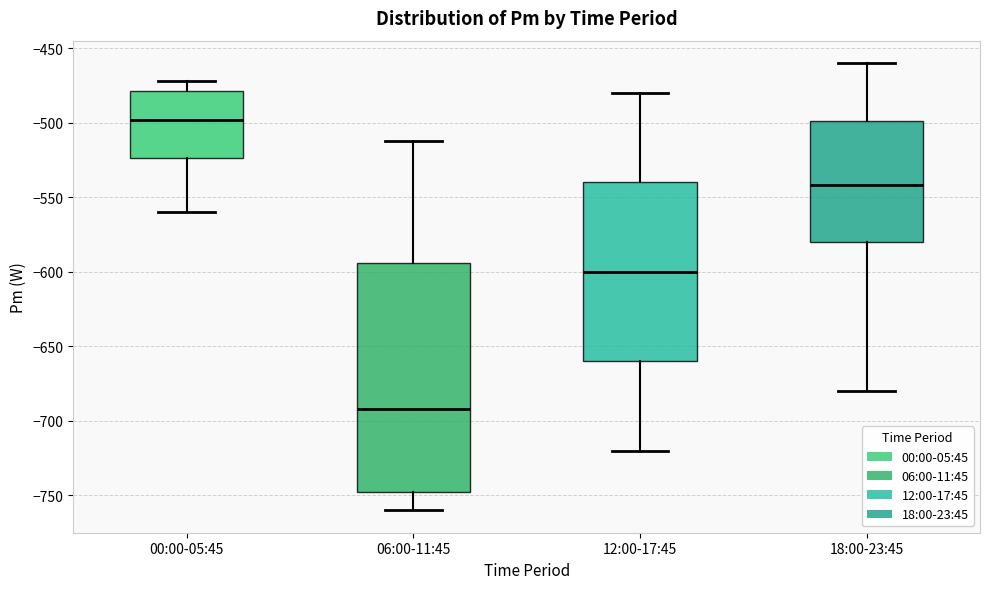

Which box is the tallest, from its lower edge to its upper edge?

06:00-11:45